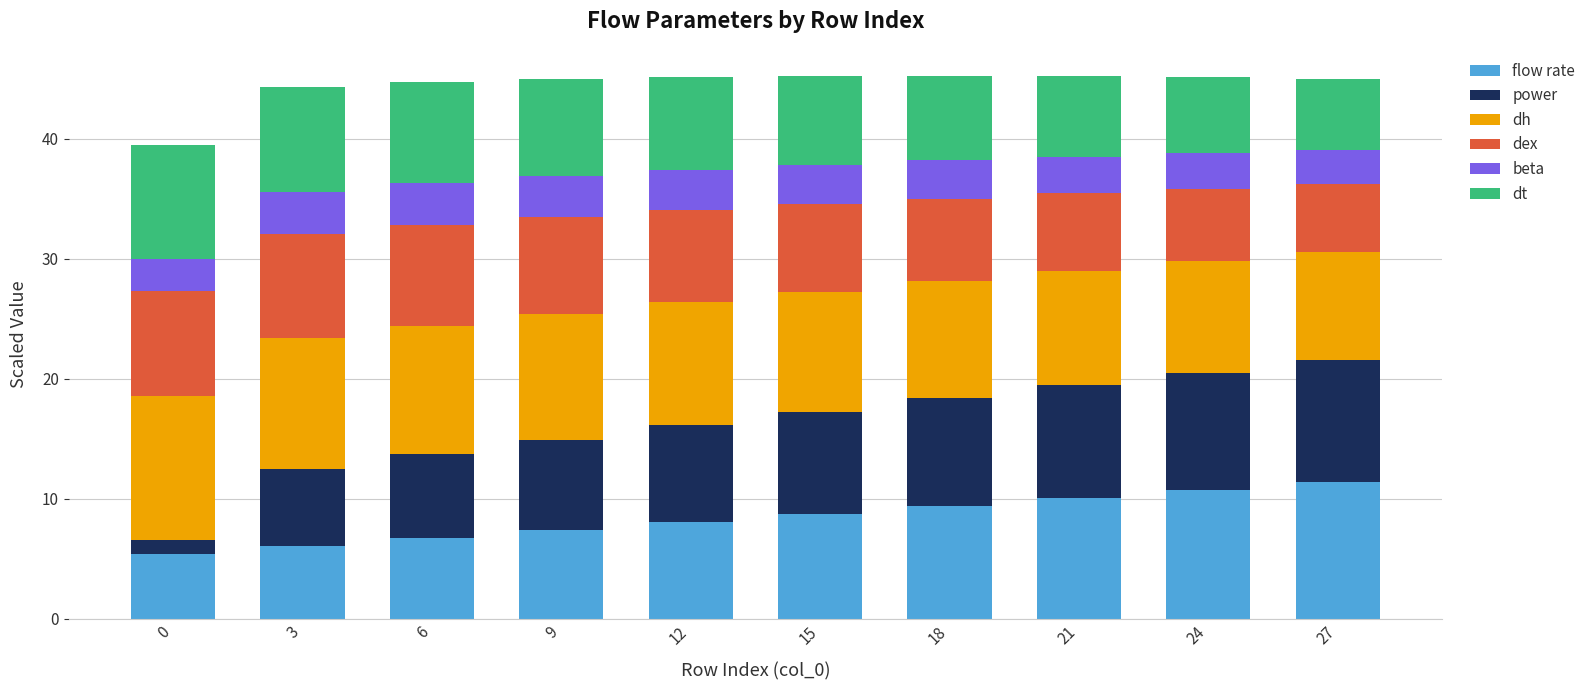

The flow rate series shows 10.1 at 21. True or false?

True